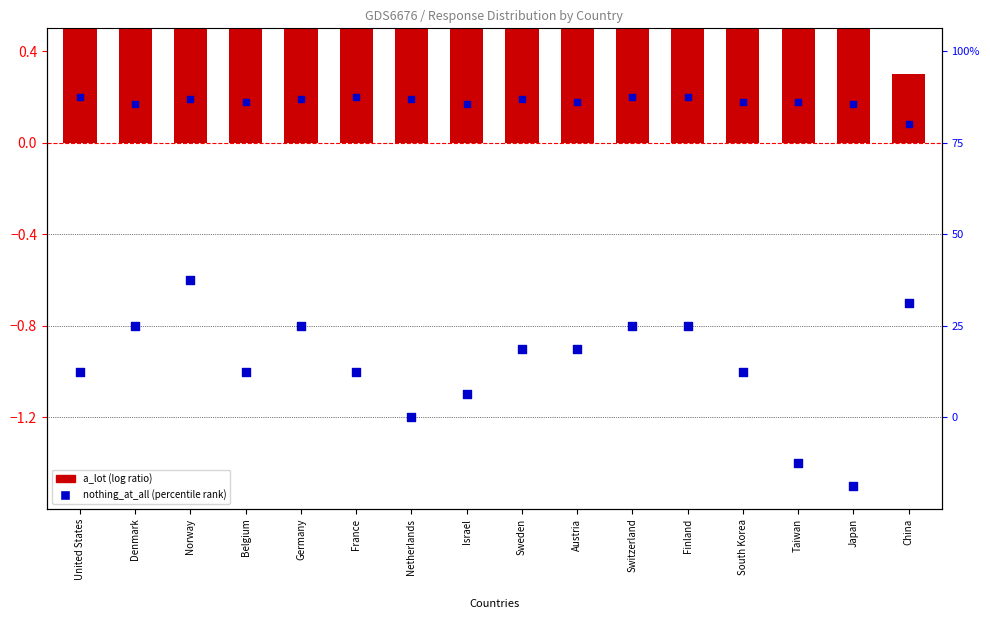

Which series has the largest total across all categories?

a_lot